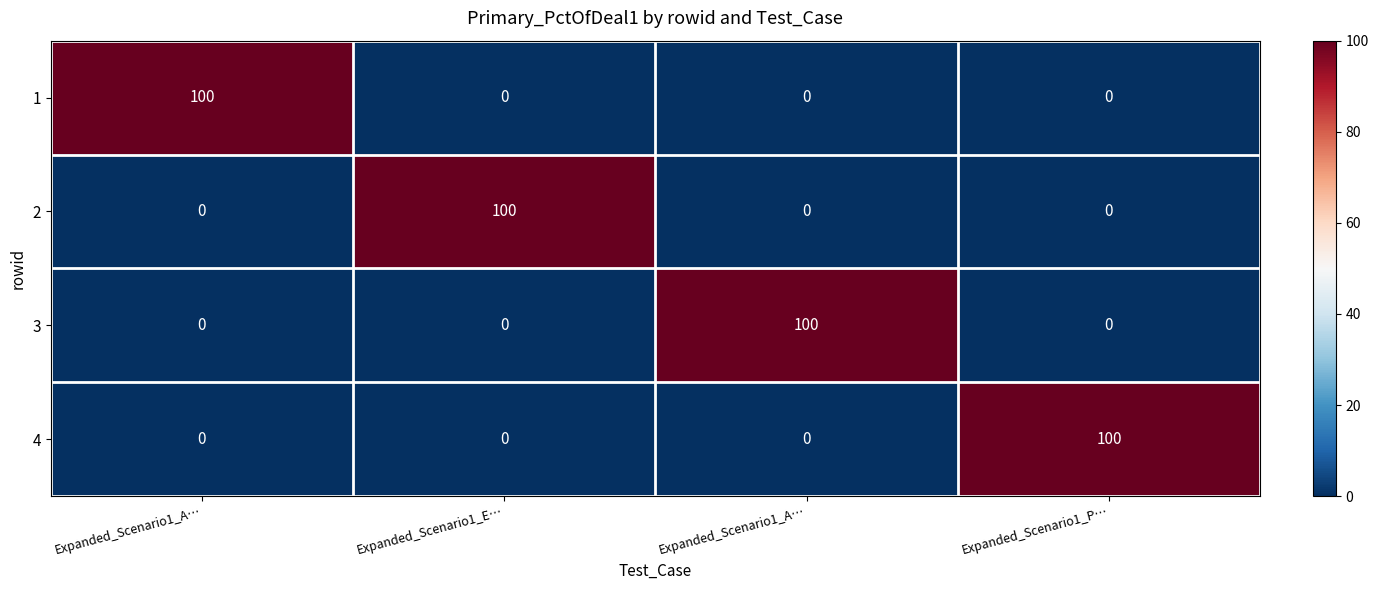

At which category does the chart reach its peak across all series?

Expanded_Scenario1_A…